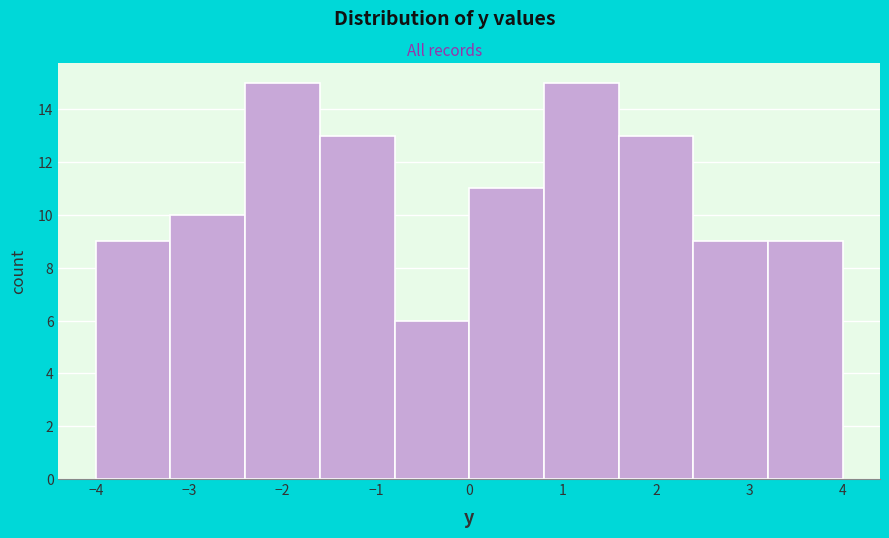

How tall is the bar that spans 3.2 to 4.0 on the x-axis? The values are not printed on the chart, so give them approximately, as read against the axis.

9